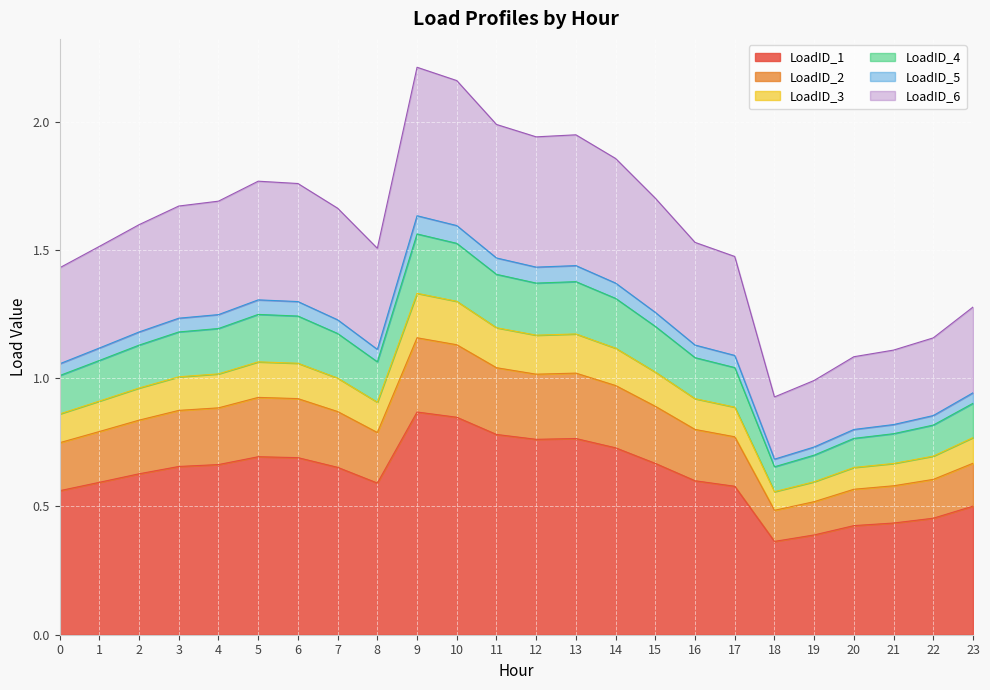

The value of LoadID_1 at 21 is 0.3. True or false?

False